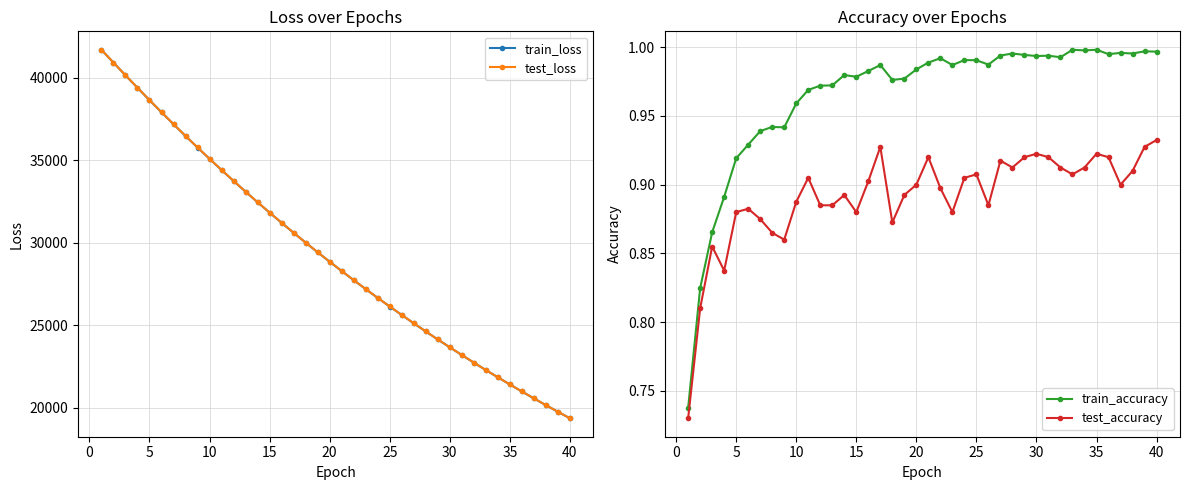

What is the smallest value displayed?

0.7